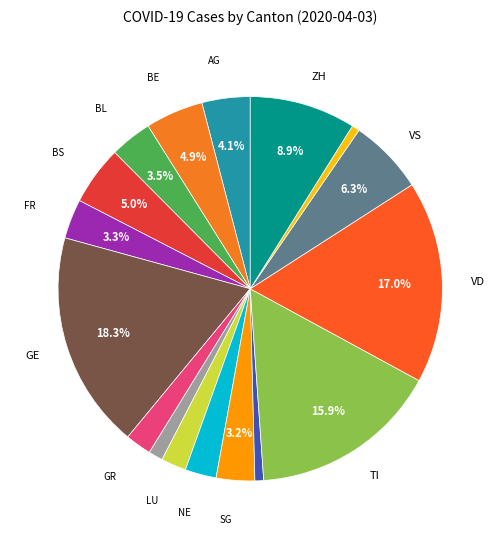

Count the number of slices in the pie.

17